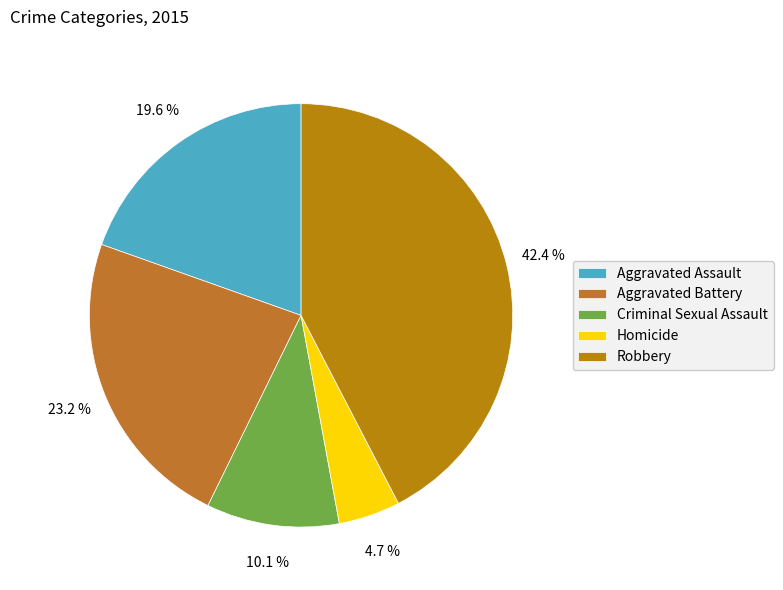

Combined, do Robbery and Criminal Sexual Assault account for over 50%?

Yes